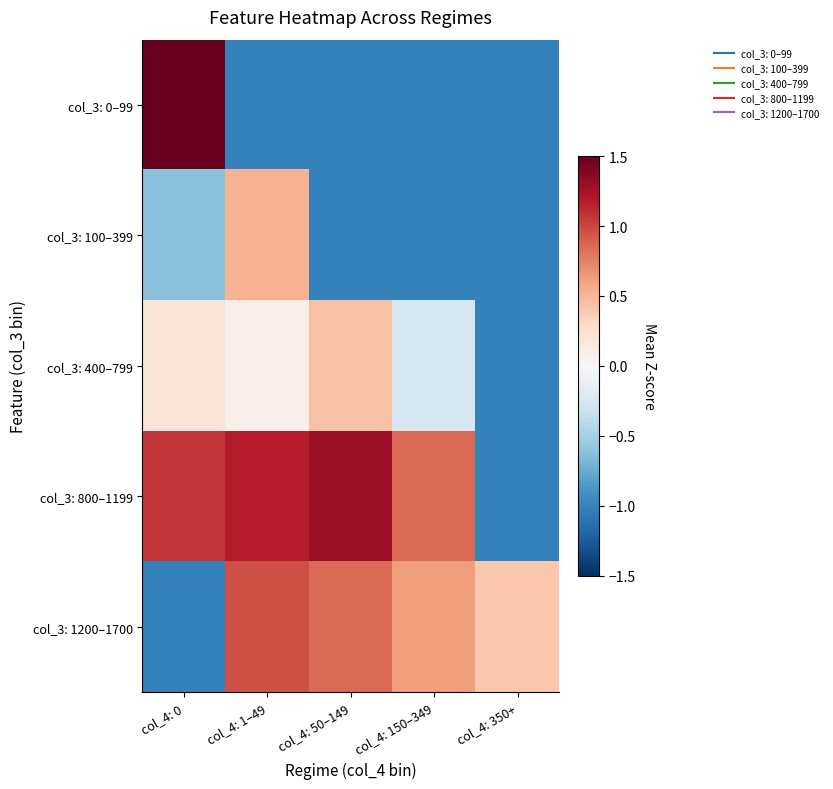

Which series has the largest total across all categories?

col_3: 800–1199